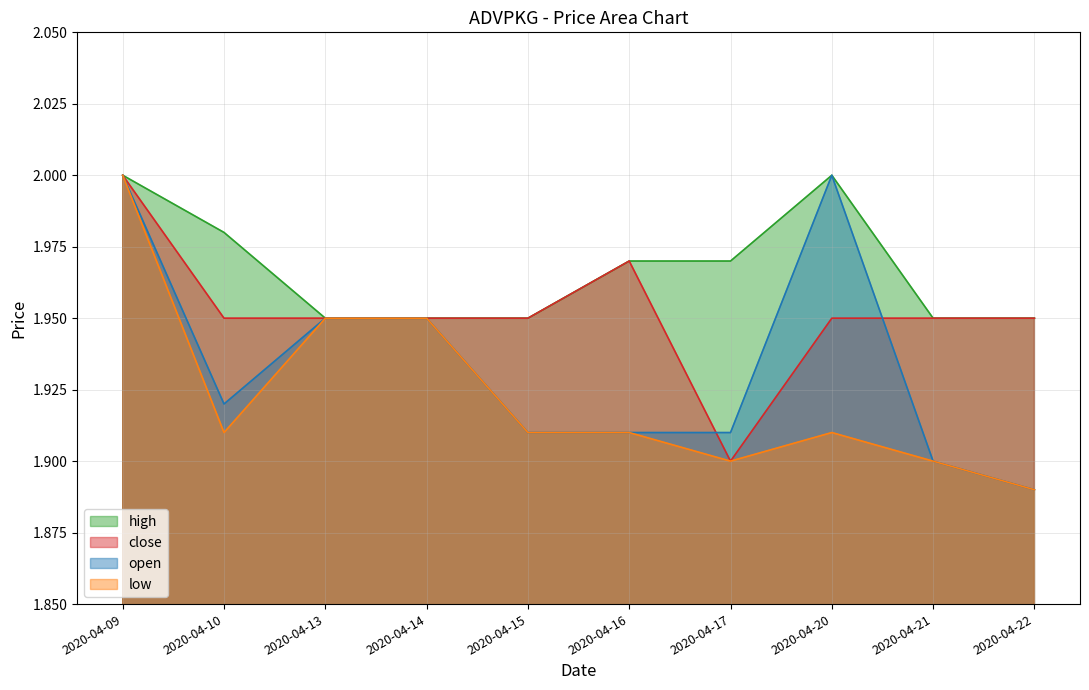

The low series shows 2.0 at 2020-04-09. True or false?

True